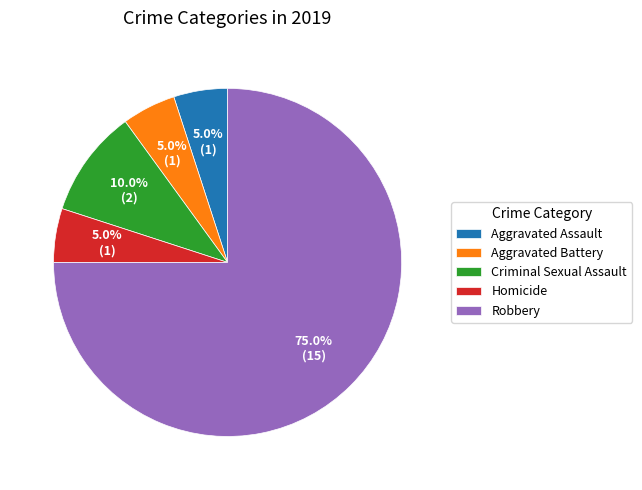

Do Robbery and Homicide together represent more than half of the pie?

Yes